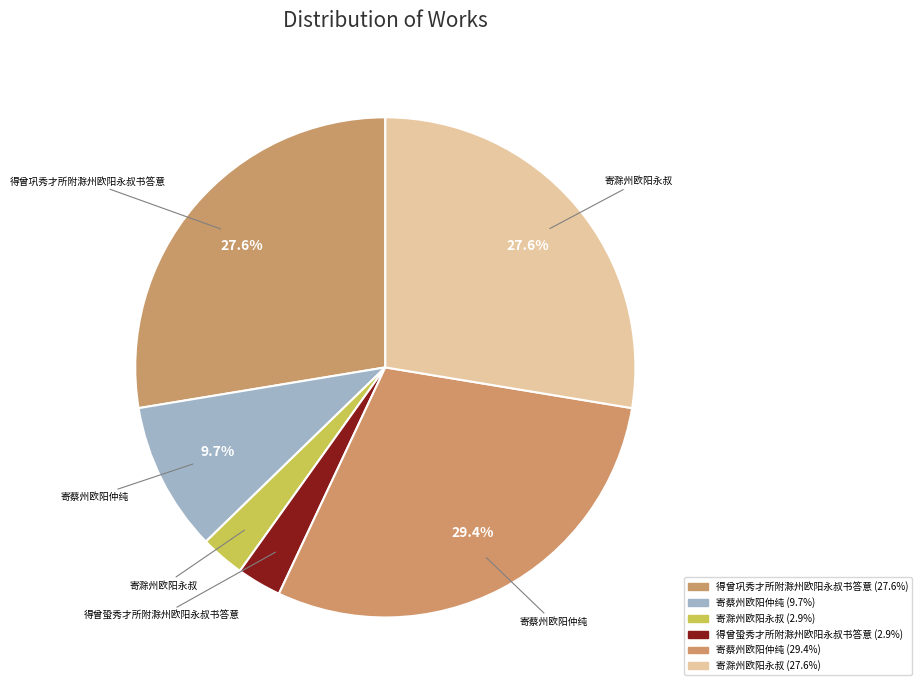

Count the number of slices in the pie.

6